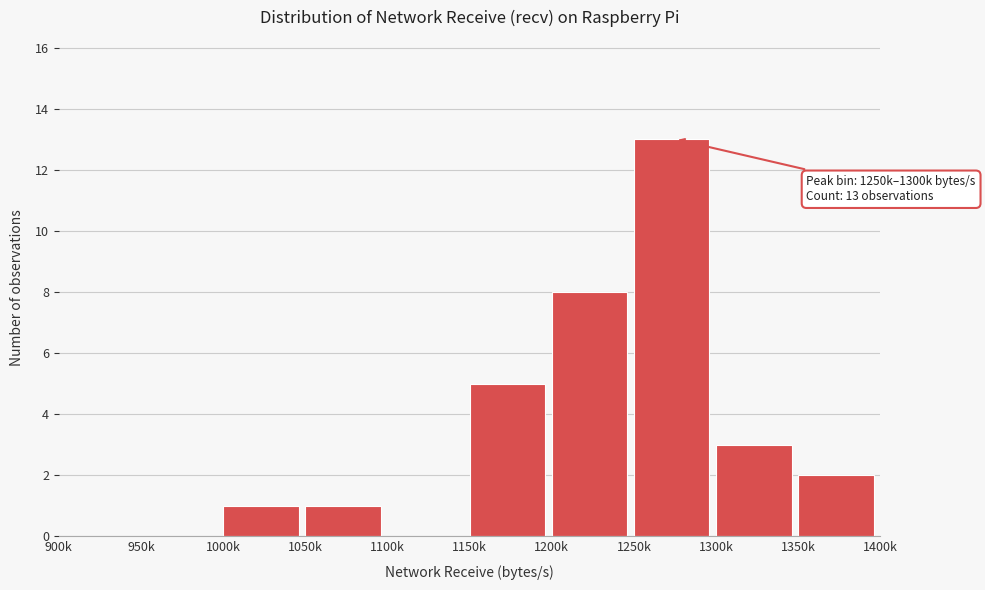

Reading left to right, transcribe all the data shown in this chart.

900k=0	950k=0	1000k=1	1050k=1	1100k=0	1150k=5	1200k=8	1250k=13	1300k=3	1350k=2